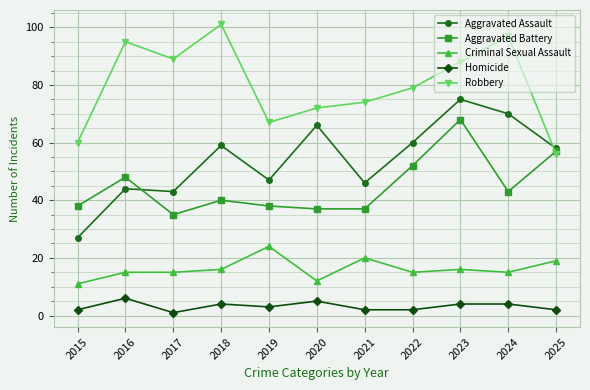

True or false: Robbery has a value of 86 at 2015.

False